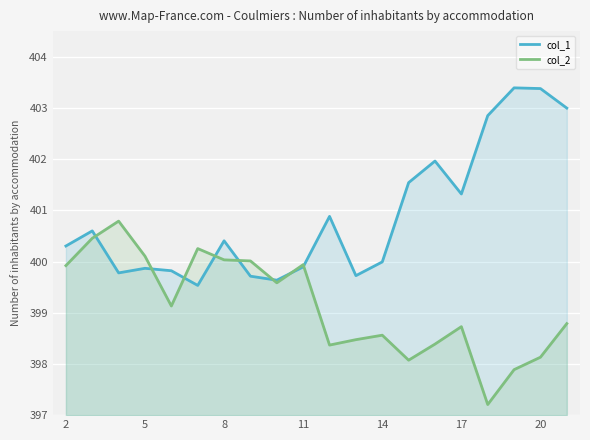

How many lines are shown in the chart?

2